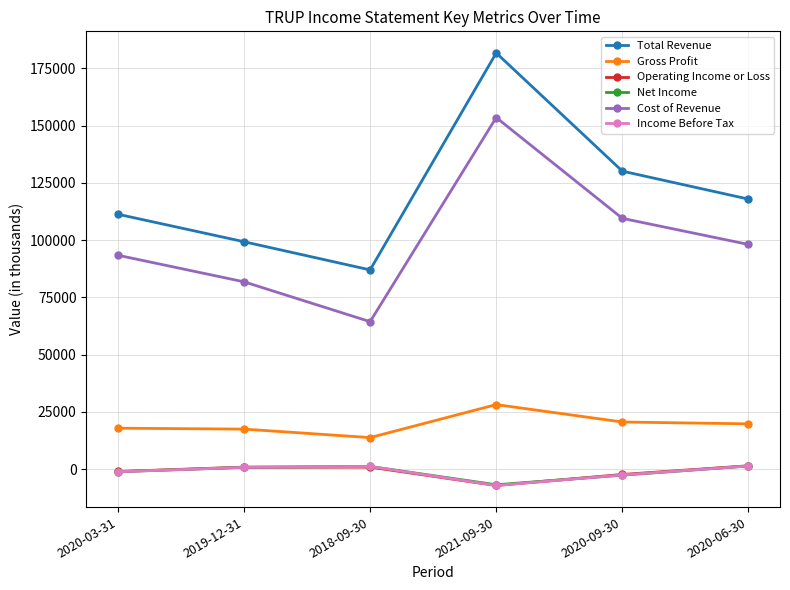

The value of Cost of Revenue at 2019-12-31 is 81800. True or false?

True